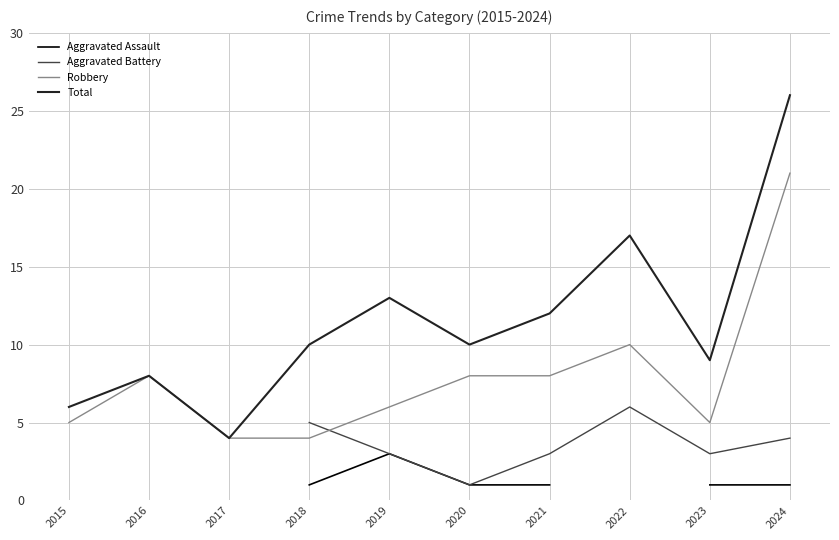

True or false: Aggravated Assault has more than 0 points higher than both neighbors.

True